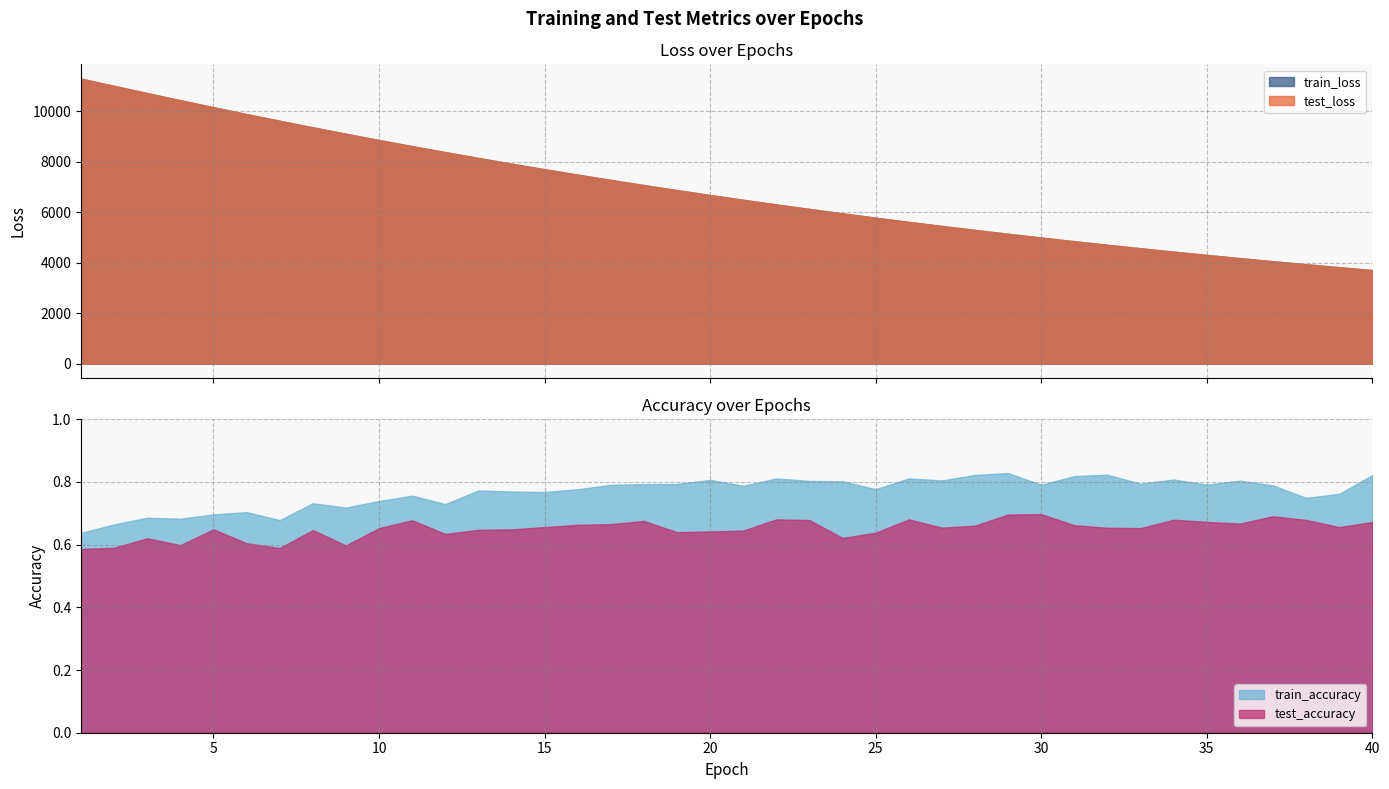

What is the difference between the second highest and minimum values in the test_accuracy series?

0.1